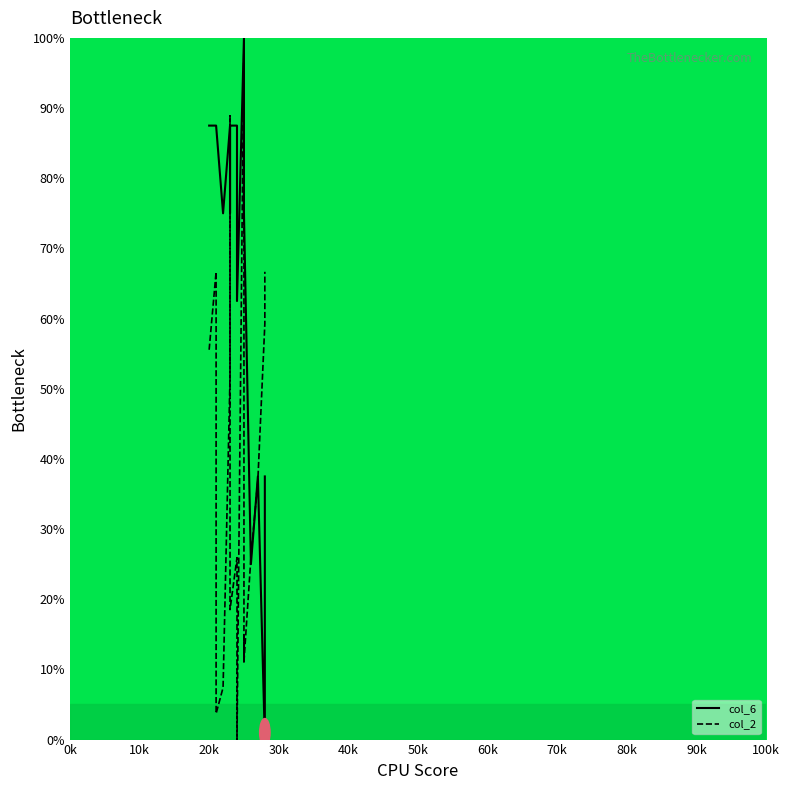

What is the difference between the maximum and minimum values in the col_2 series?

100.0